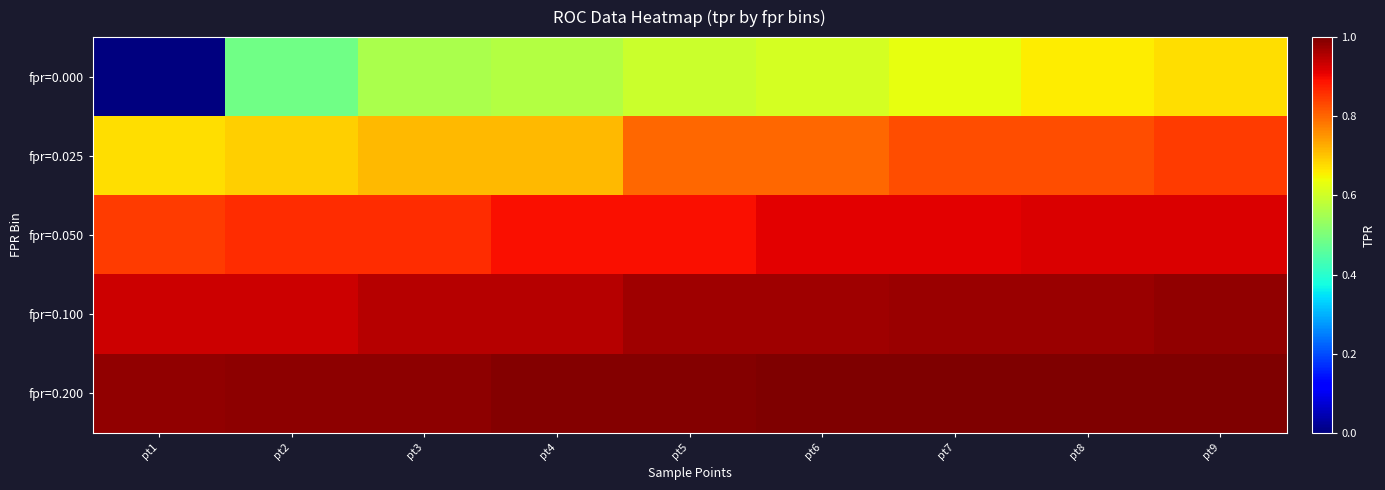

Which category has the lowest value across all series?

pt1